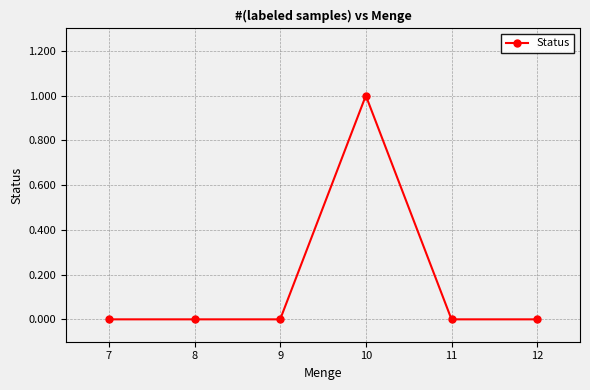

What is the greatest value displayed?

1